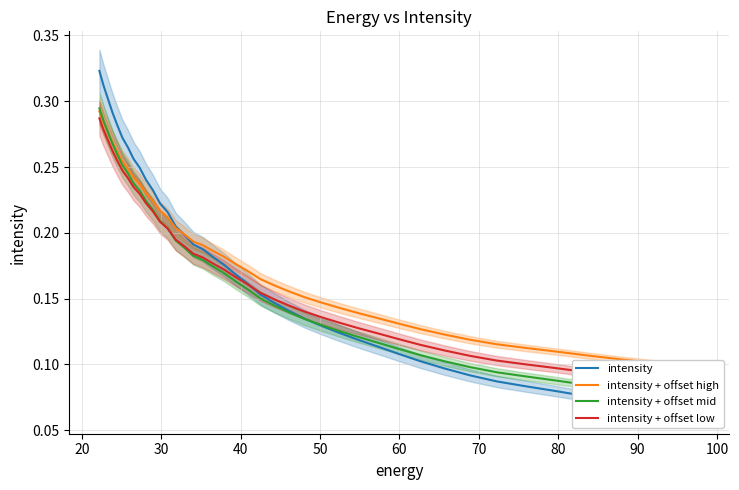

What is the greatest value displayed?

0.3